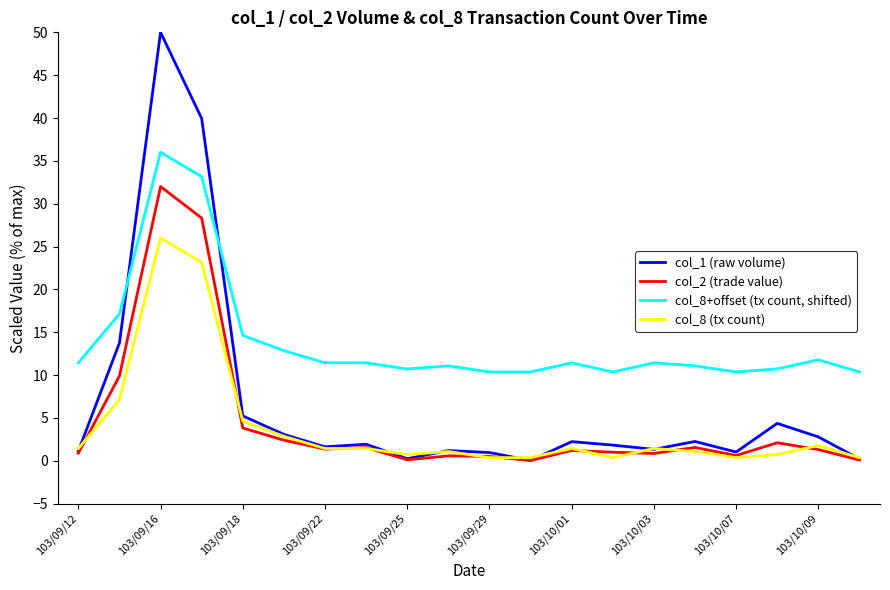

Which series has the largest range (max minus min)?

col_1 (raw volume)